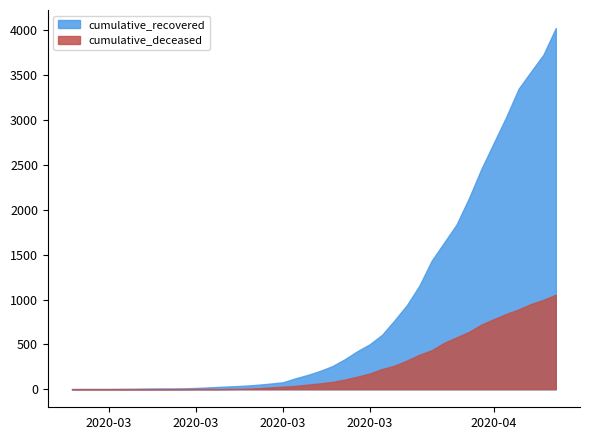

The cumulative_recovered series shows 197 at 2020-03-23. True or false?

False